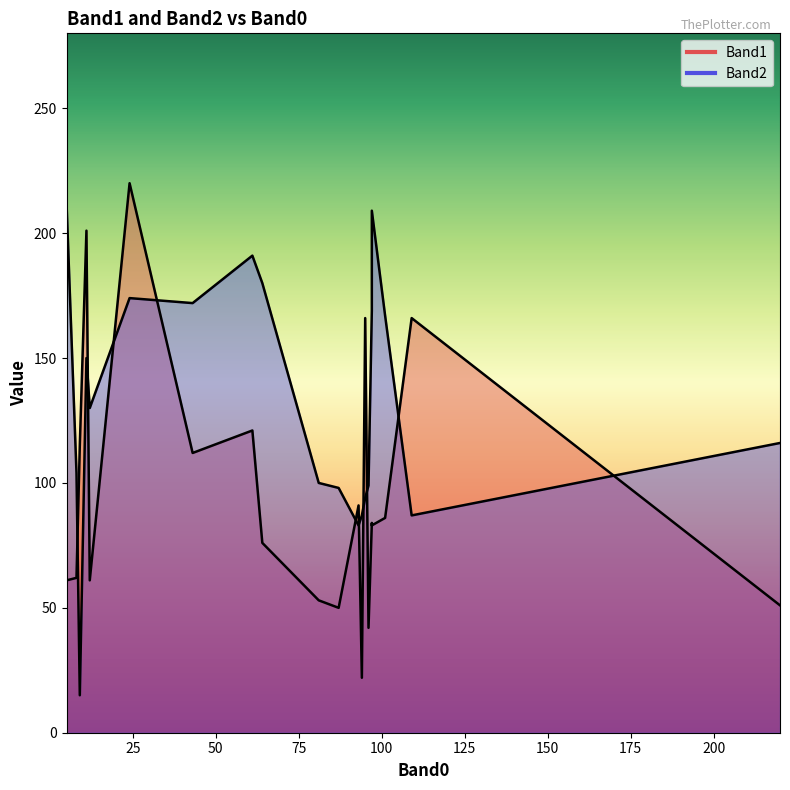

What are all the series names shown in the legend?

Band1, Band2